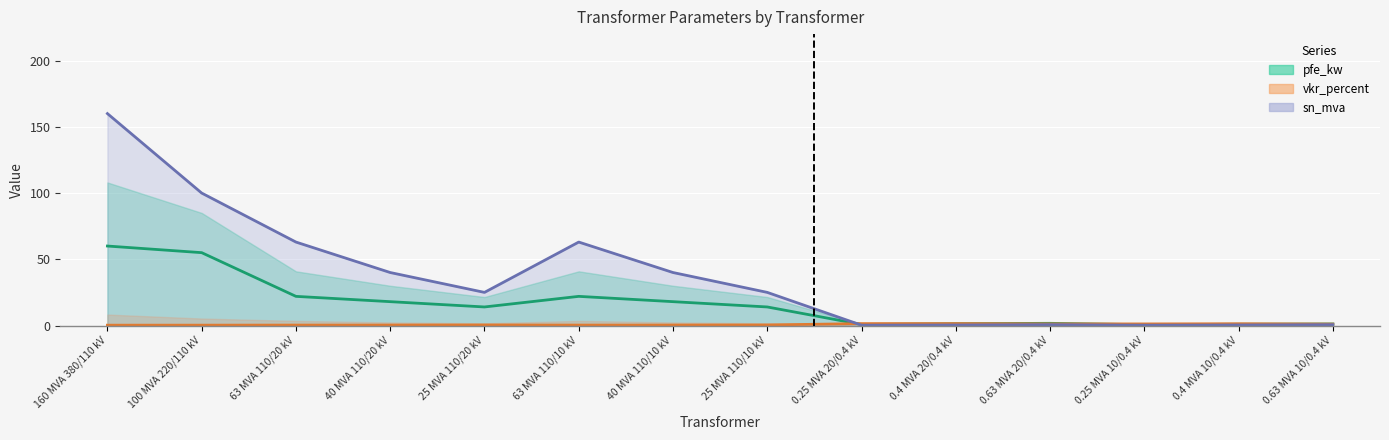

What is the approximate value of pfe_kw at 40 MVA 110/20 kV?

18.0